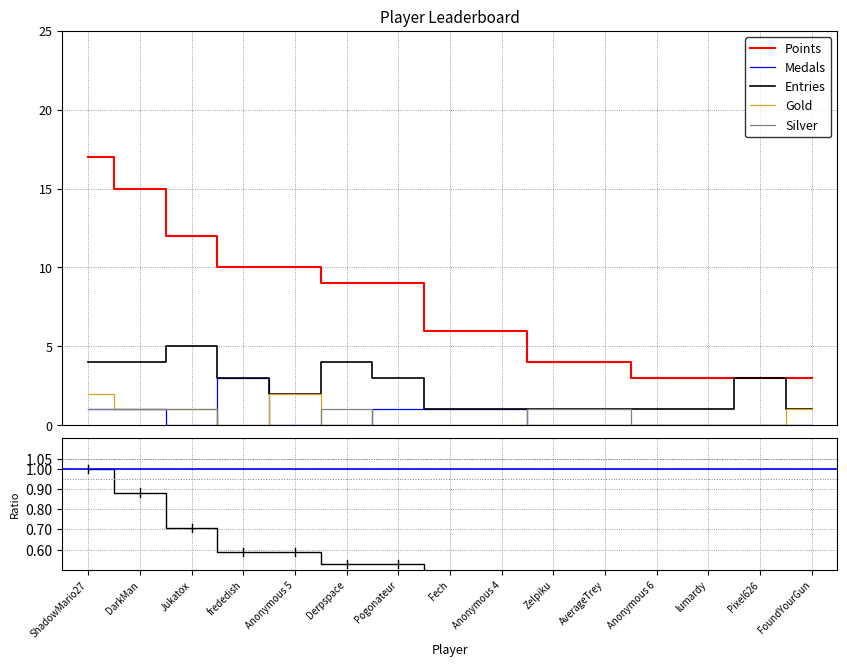

At which category is the sum across all series the highest?

ShadowMario27